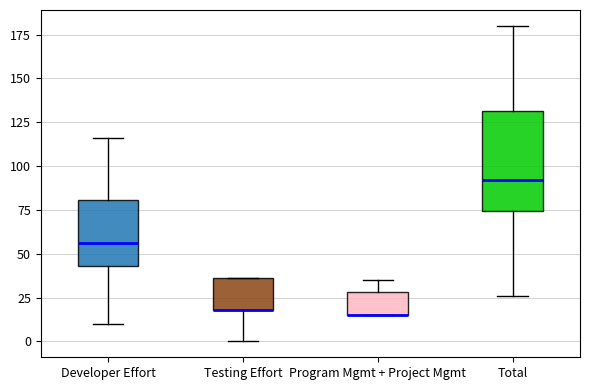

Comparing the boxes themselves (not the whiskers), which one is the tallest?

Total